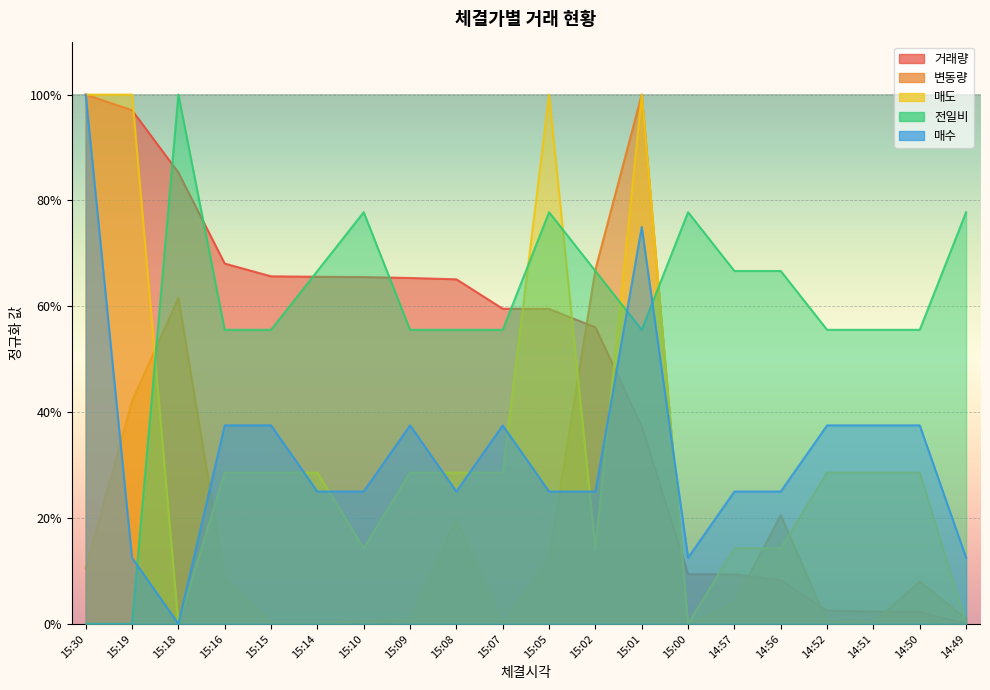

The value of 변동량 at 14:52 is 0.0. True or false?

True